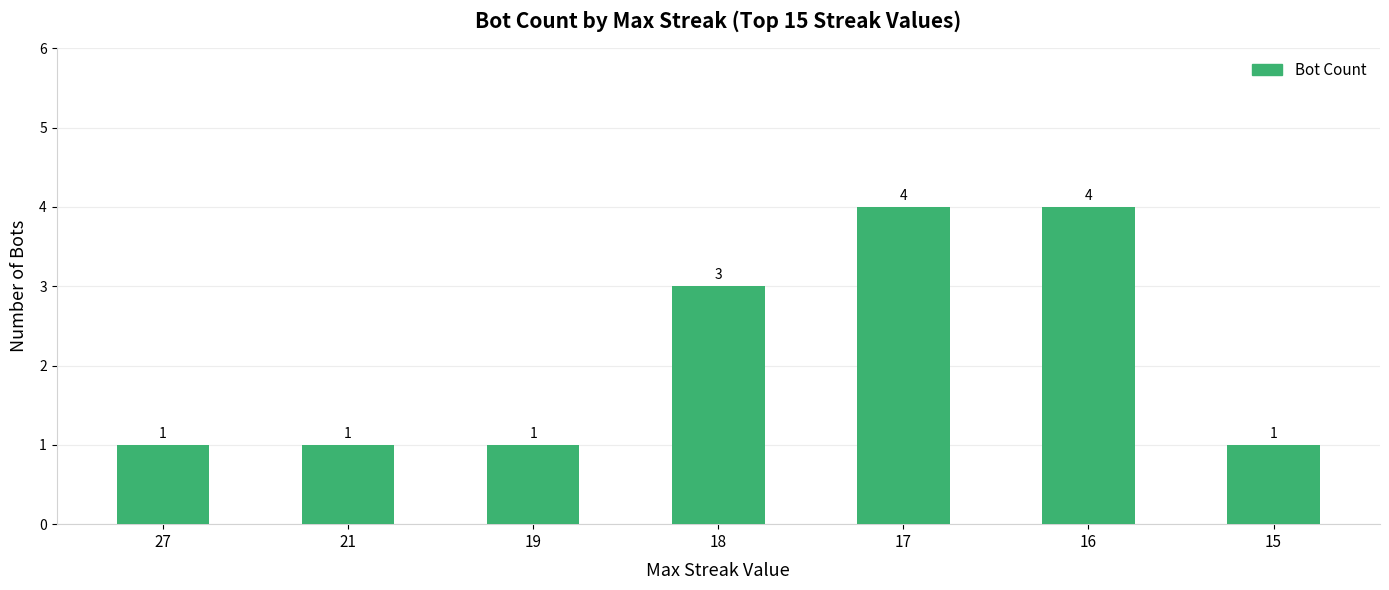

What is the value of the 7th bar from the left?

1